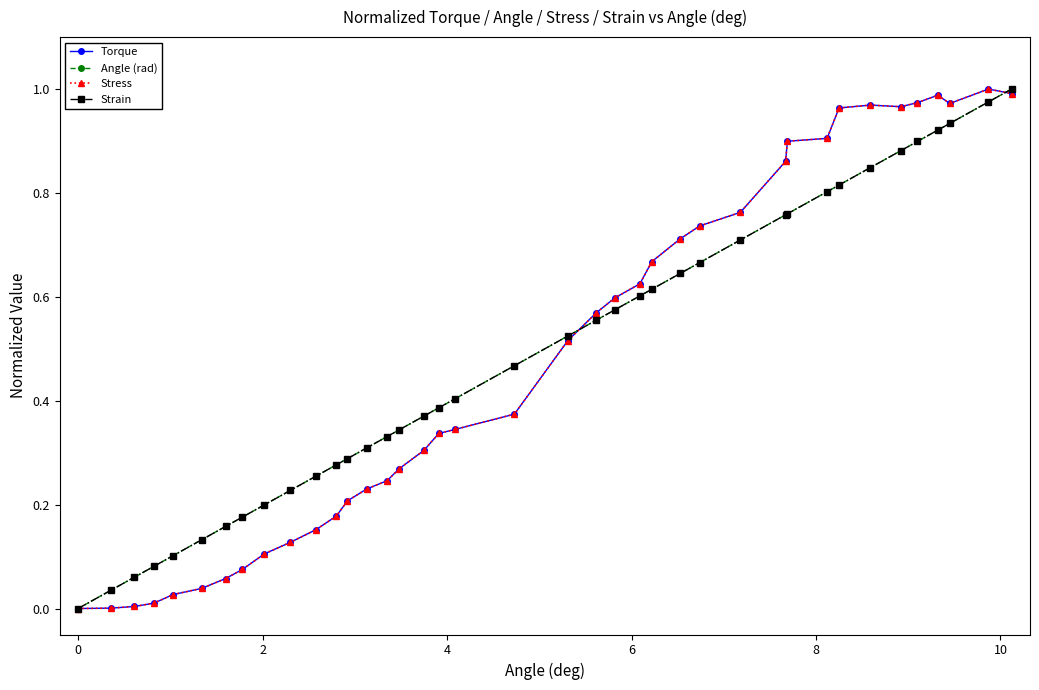

Is this an area chart (filled region under the line)?

No